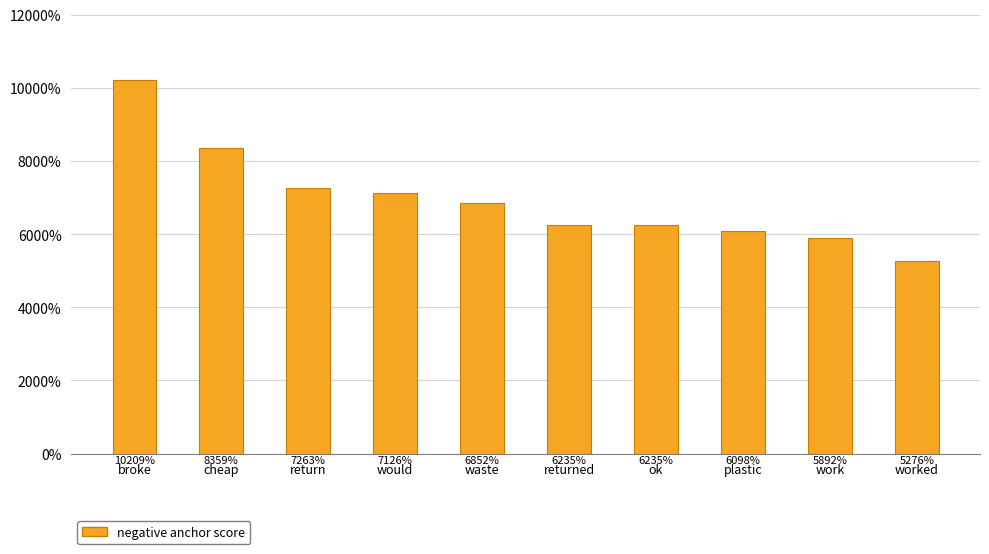

Which has a higher value, ok or cheap?

cheap